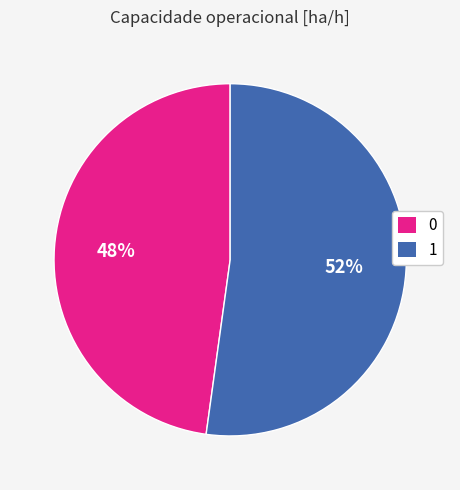

Do 1 and 0 together represent more than half of the pie?

Yes